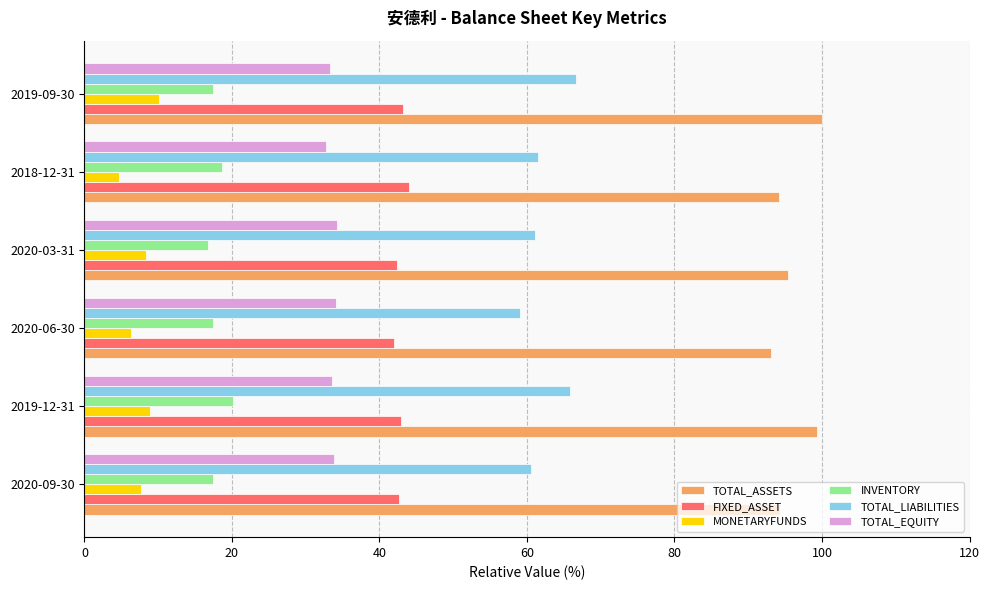

The INVENTORY series shows 11.7 at 2020-09-30. True or false?

False